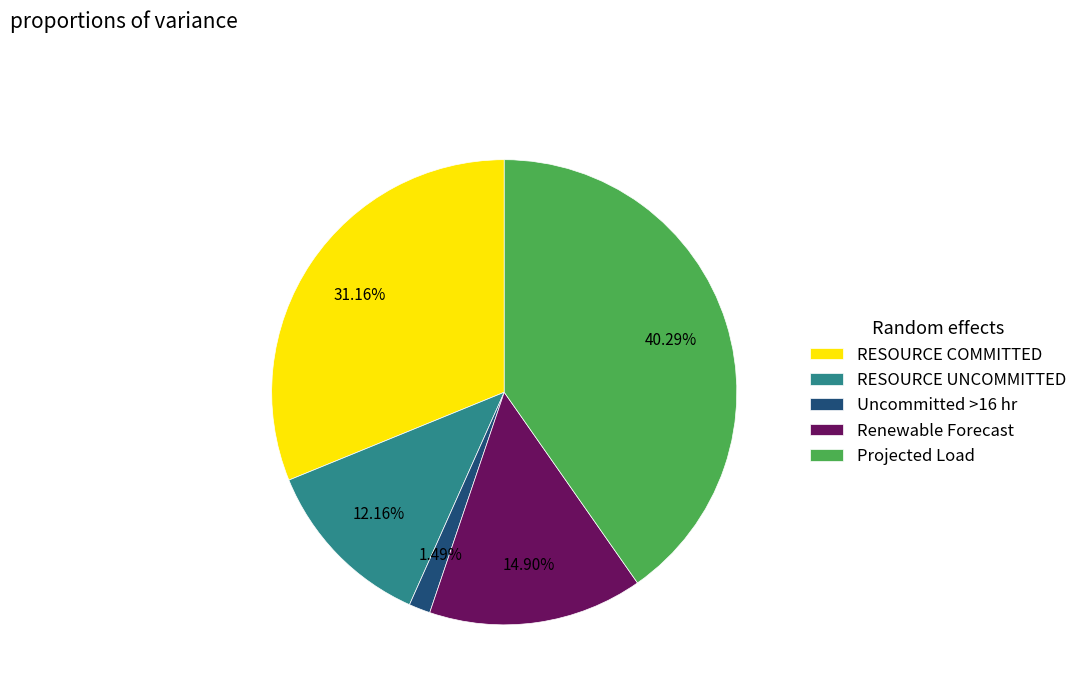

Is Uncommitted >16 hr the majority of the pie?

No